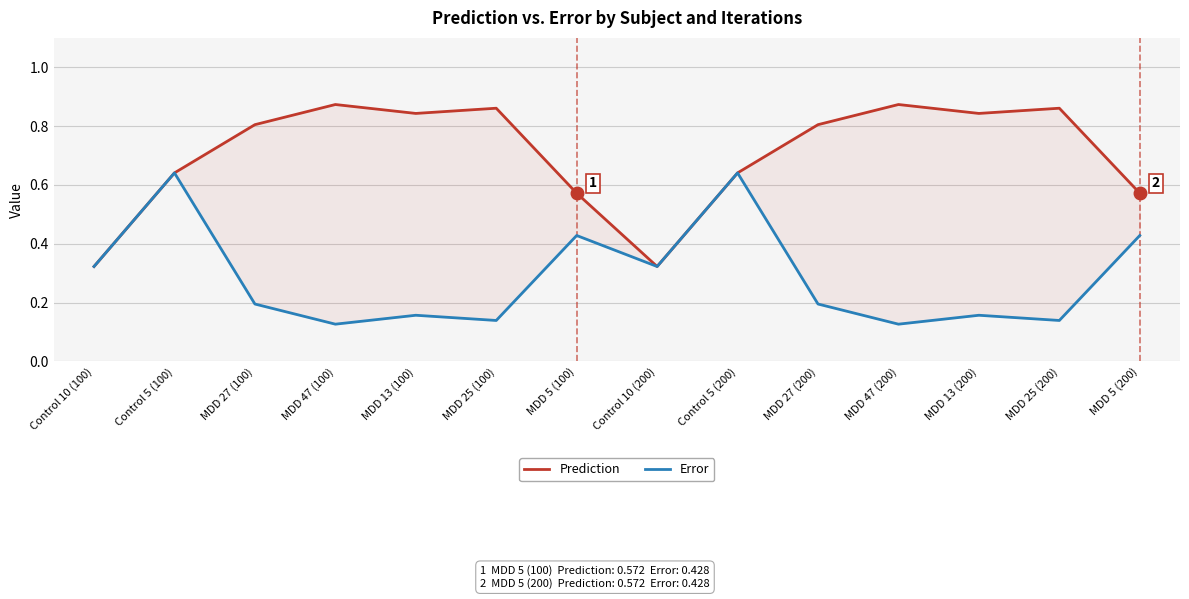

Which series has the largest range (max minus min)?

Prediction